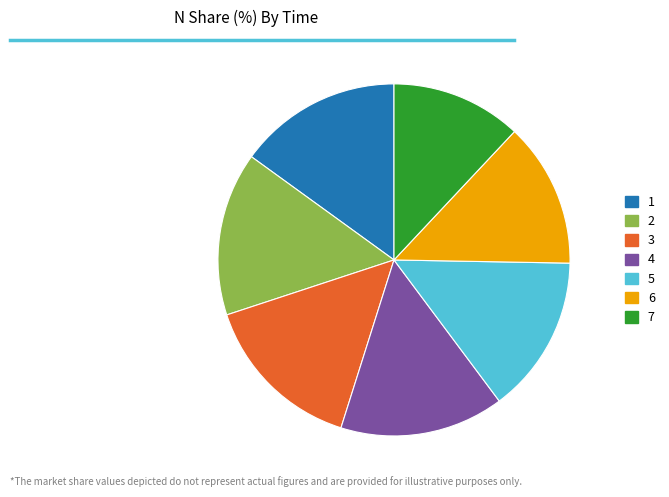

True or false: 7 accounts for 4% of the total.

False